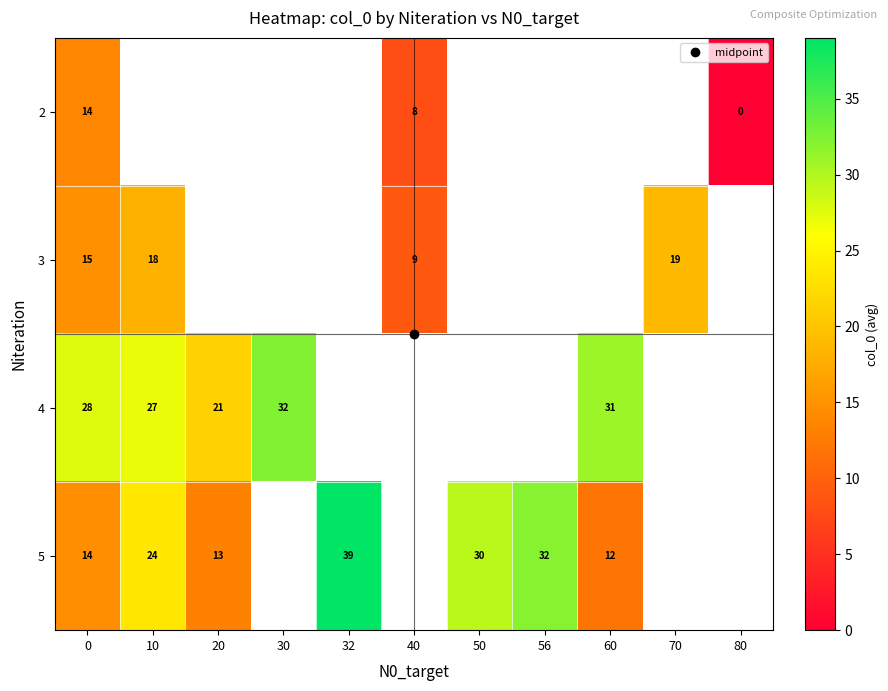

At which label does 5 reach its minimum?

60